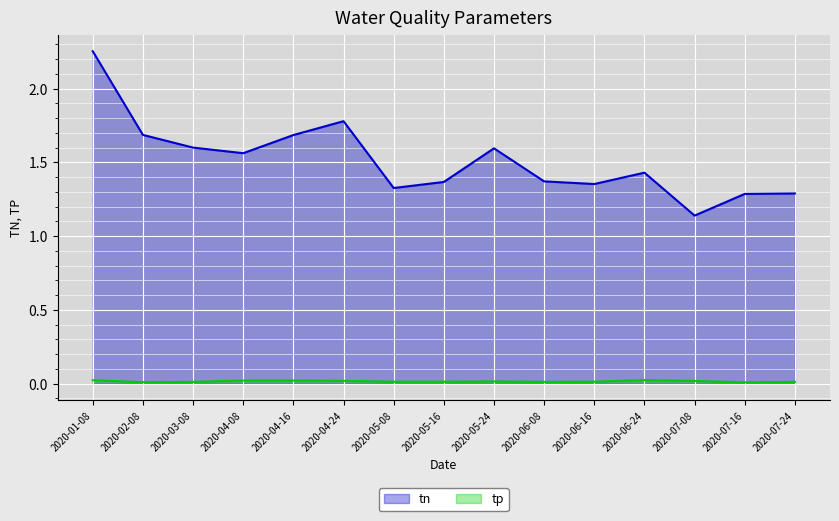

What is the spread (max minus min) of values at 2020-04-08?

1.5